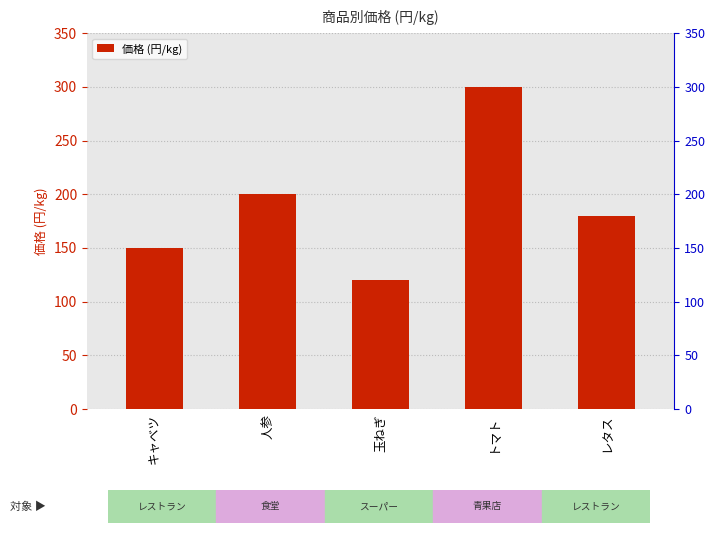

What is the sum of the values at 人参 and レタス?

380